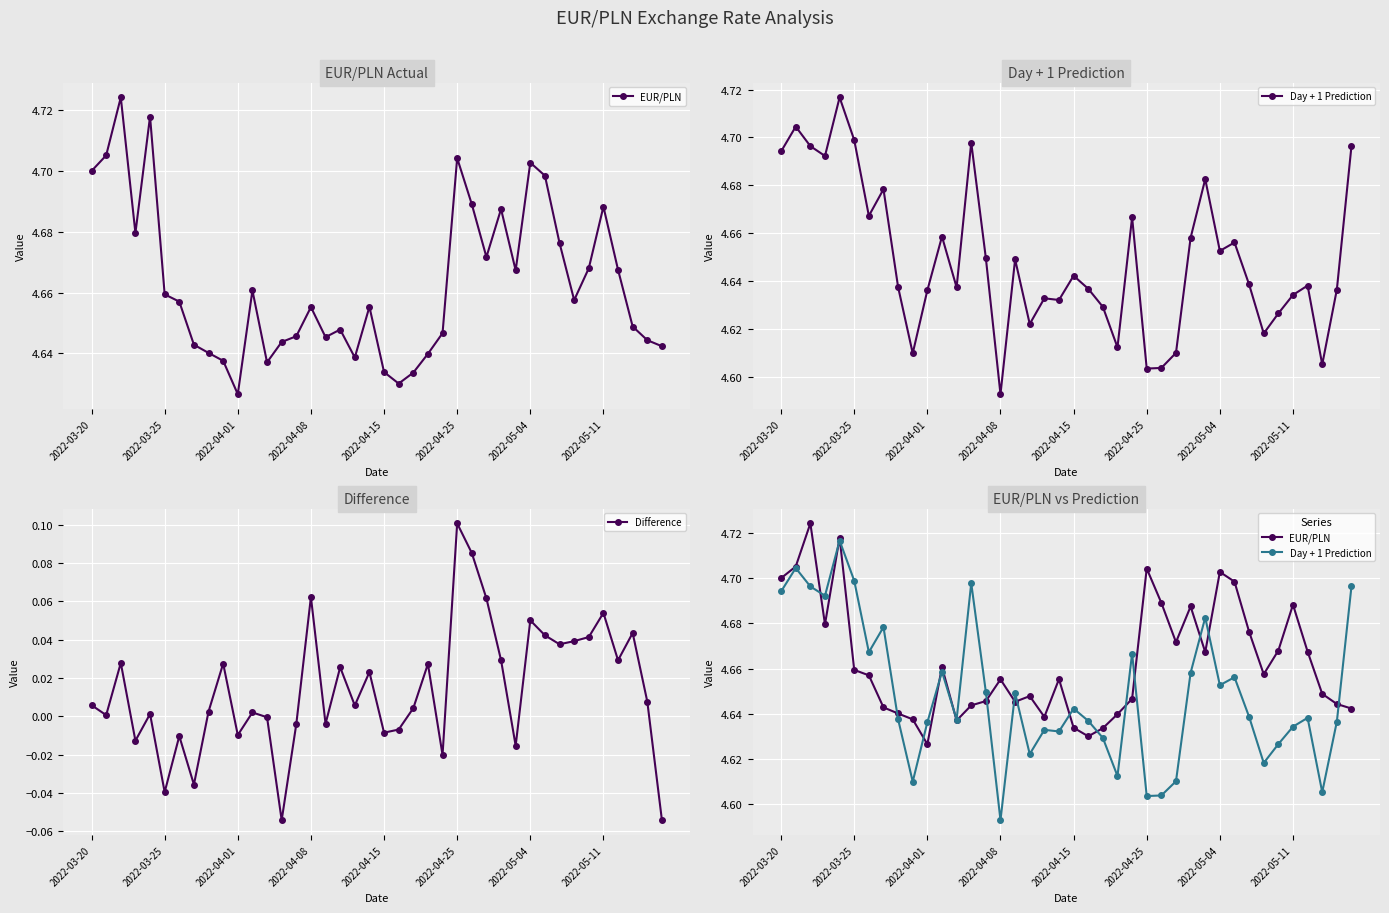

What is the lowest value of the Day + 1 Prediction series?

4.6